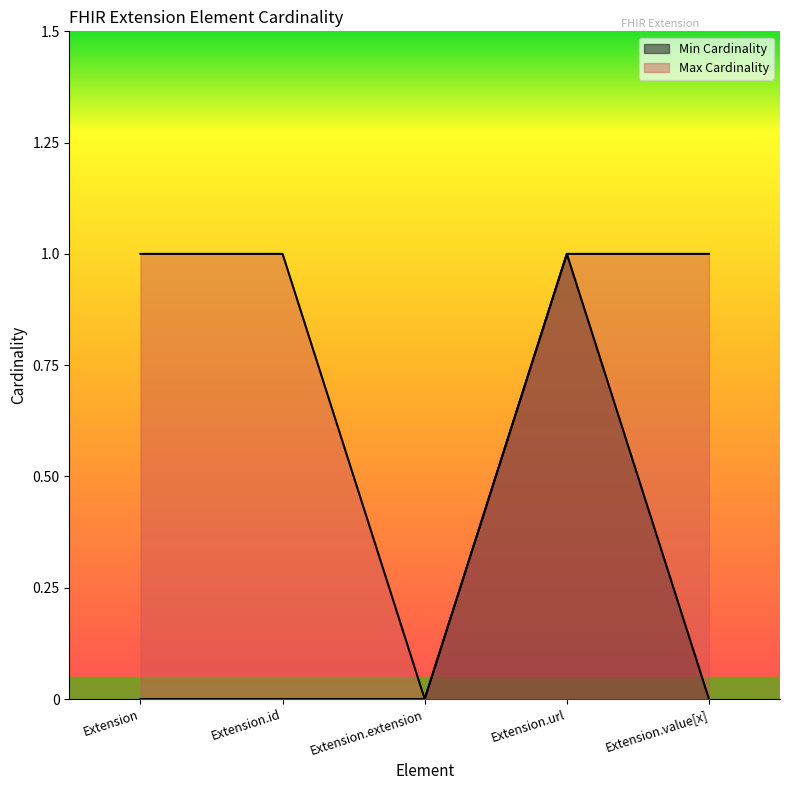

What is the label of the 5th point from the right?

Extension